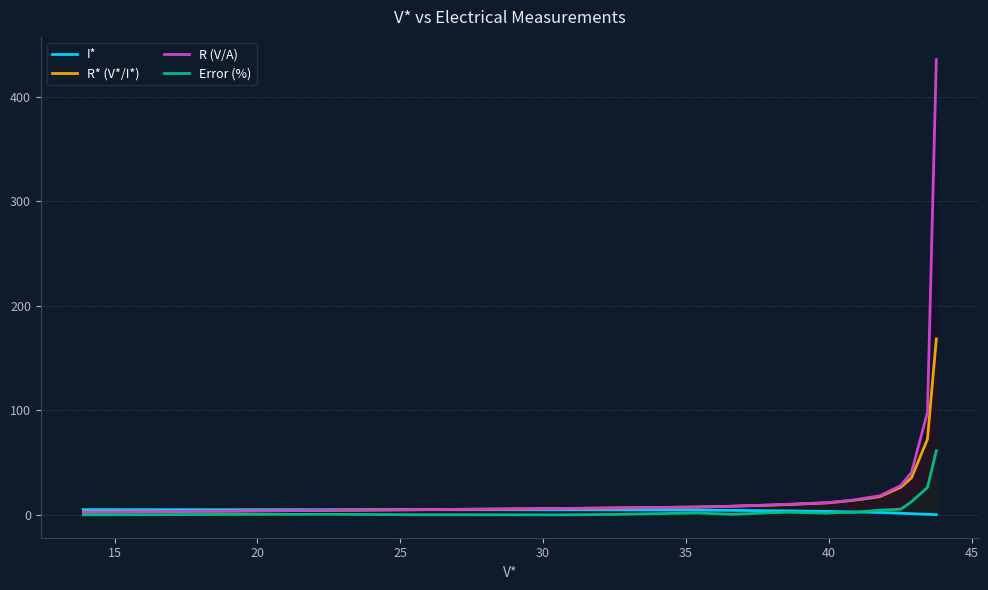

Rank the series by their maximum value, from highest to lowest.

R (V/A), R* (V*/I*), Error (%), I*